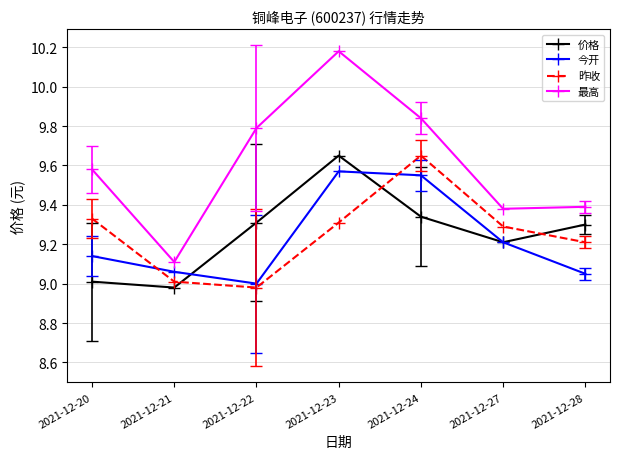

Rank the series at 2021-12-20 from lowest to highest value.

价格, 今开, 昨收, 最高